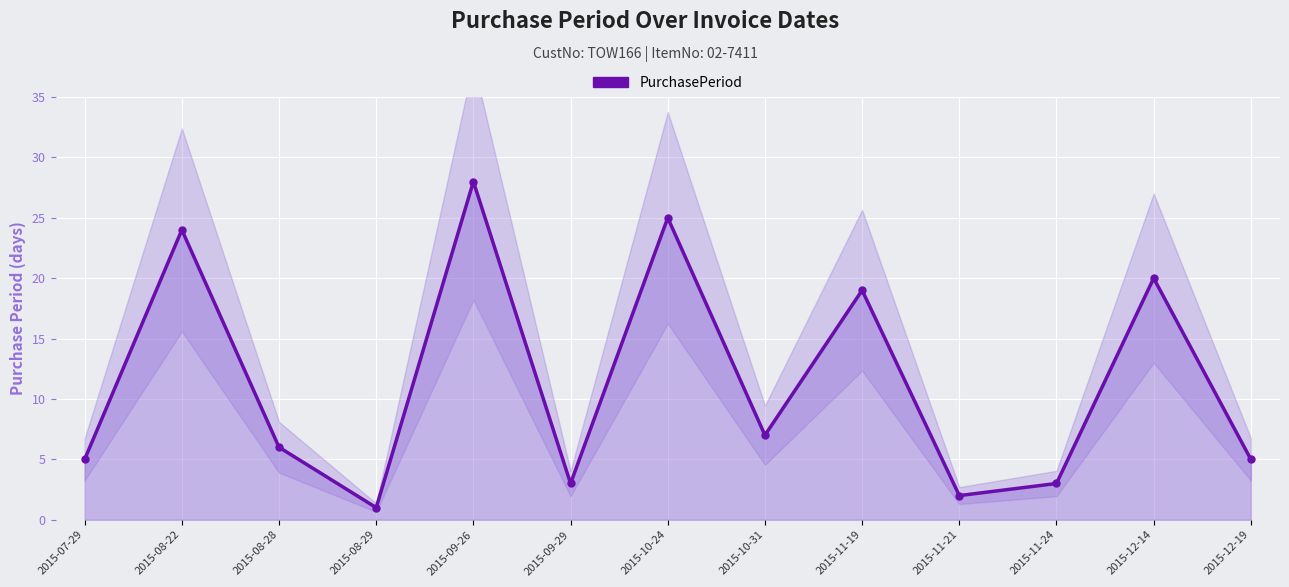

Count the number of data series in this chart.

1